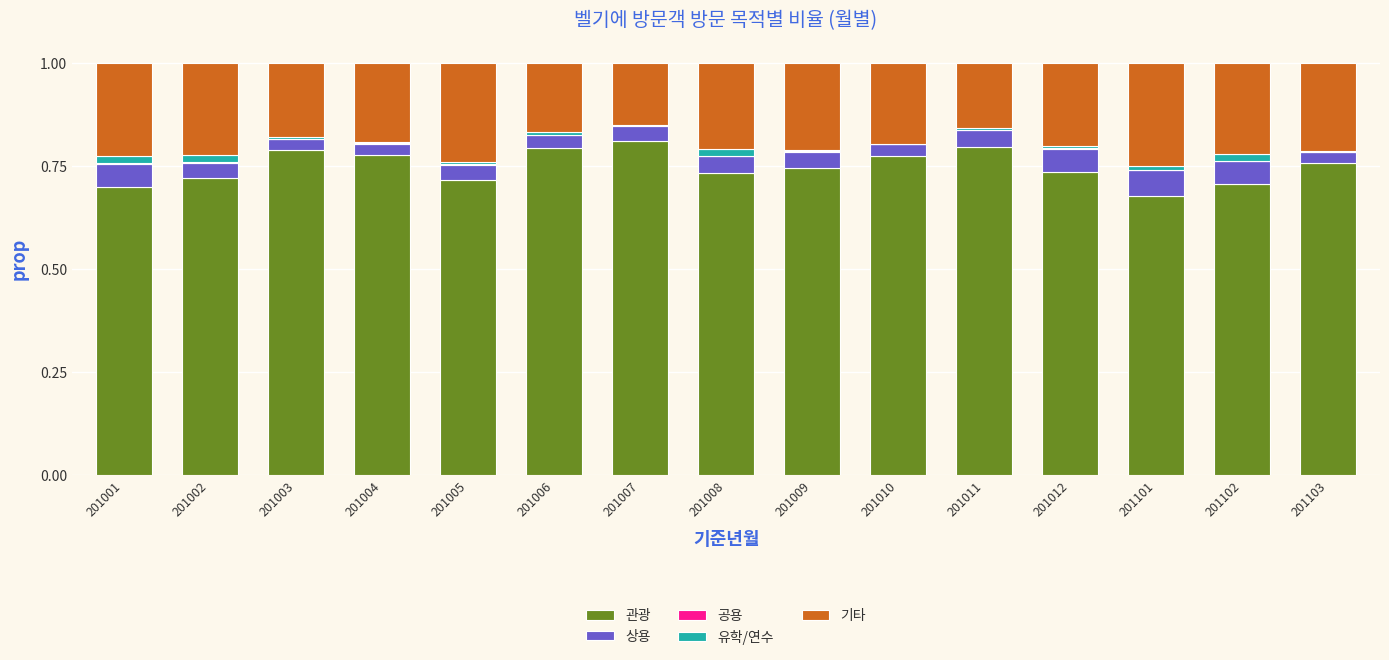

The 관광 series shows 0.7 at 201002. True or false?

True